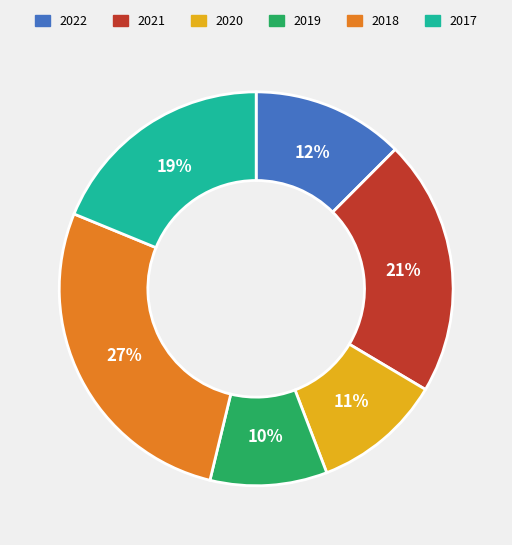

Which has a higher value, 2019 or 2017?

2017